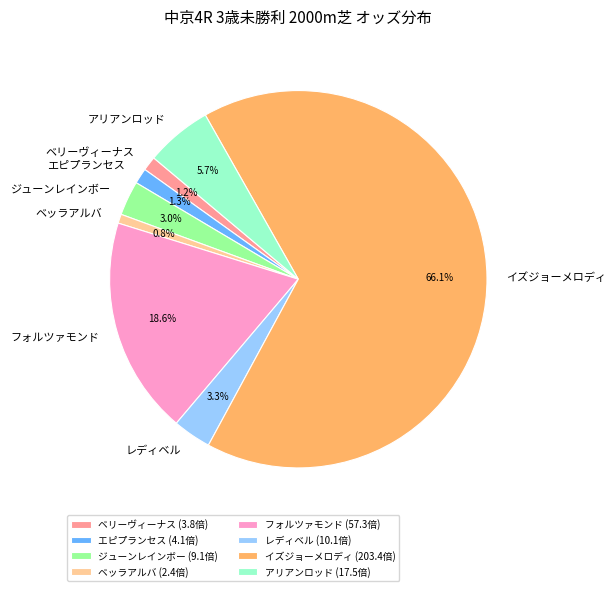

Between ジューンレインボー and ベッラアルバ, which is larger?

ジューンレインボー